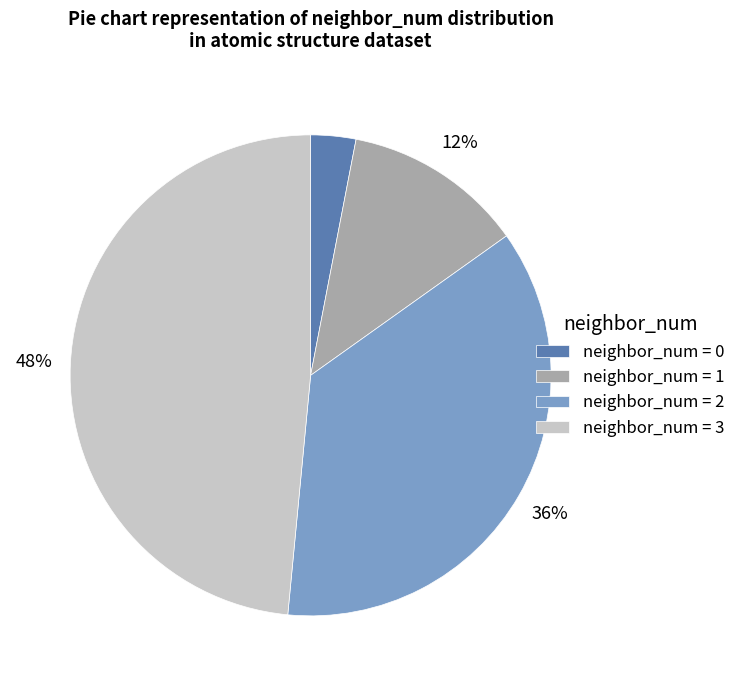

To the nearest percent, what is the combined percentage of neighbor_num = 3 and neighbor_num = 2?

85%